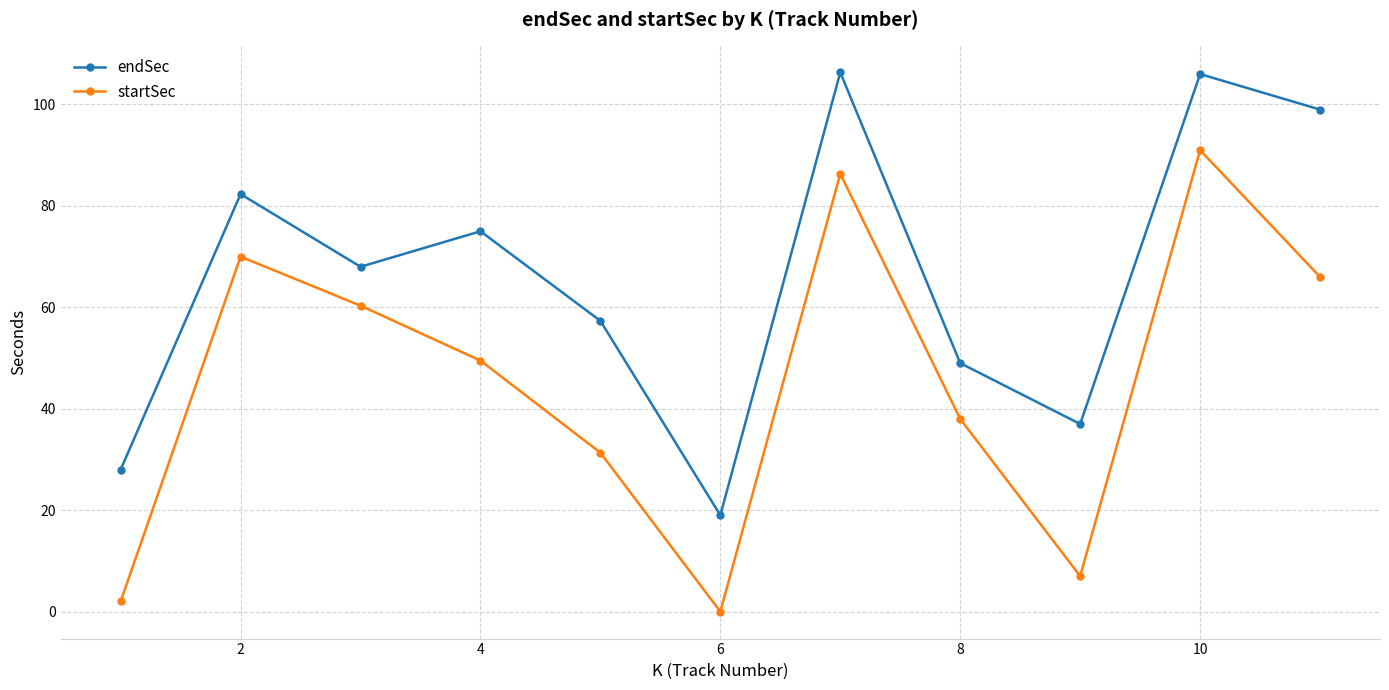

In endSec, how many points are higher than both neighbors (excluding endpoints)?

4